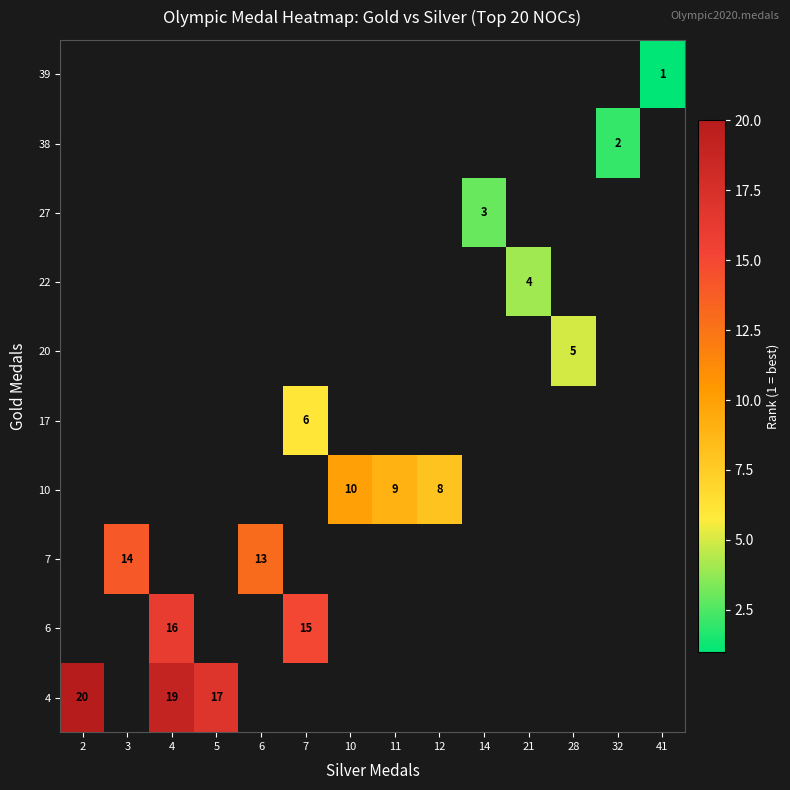

Rank the series by their maximum value, from lowest to highest.

4, 6, 7, 10, 17, 20, 22, 27, 38, 39